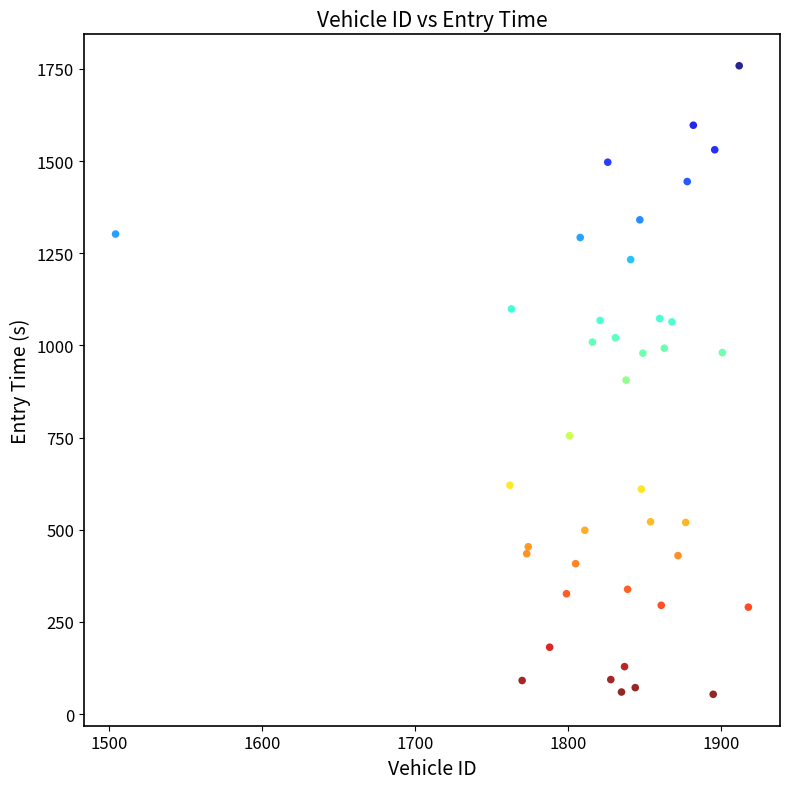

What is the range of Y values (max minus min)?

1705.0